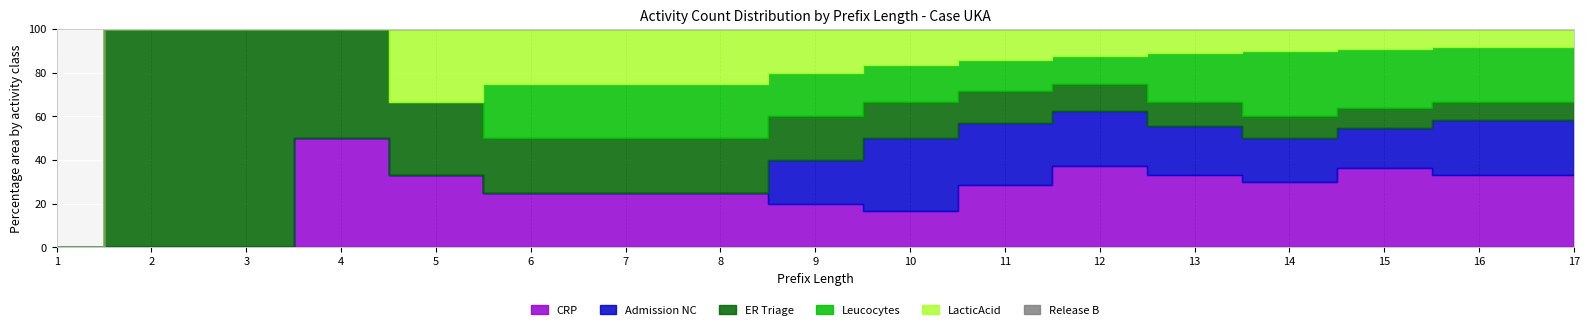

Is it true that LacticAcid equals 1 at 10?

True